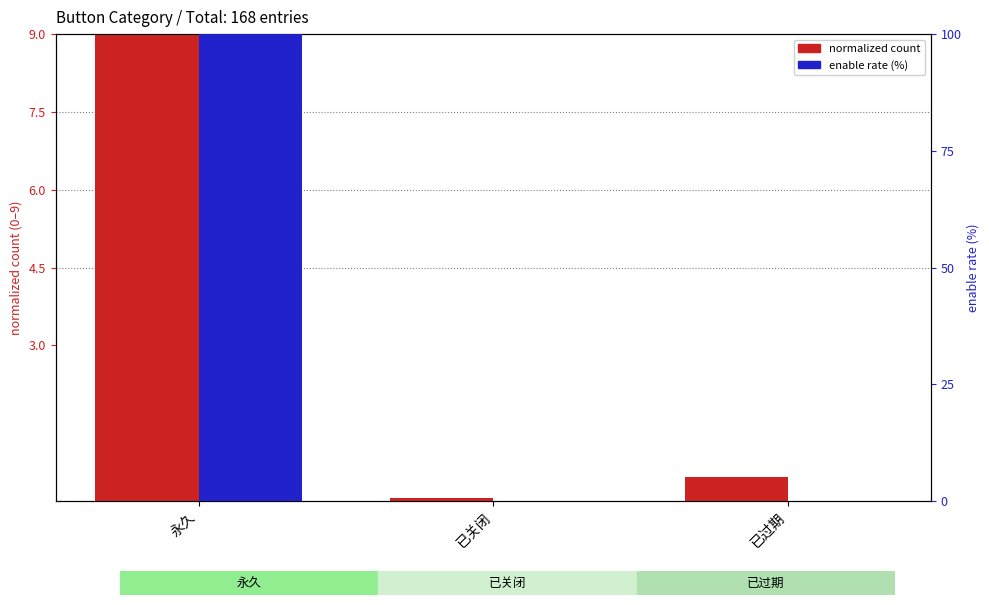

Reading left to right, what are all the values shown in this chart?

normalized count: 永久=9.0	已关闭=0.1	已过期=0.5
enable rate (%): 永久=100.0	已关闭=0.0	已过期=0.0